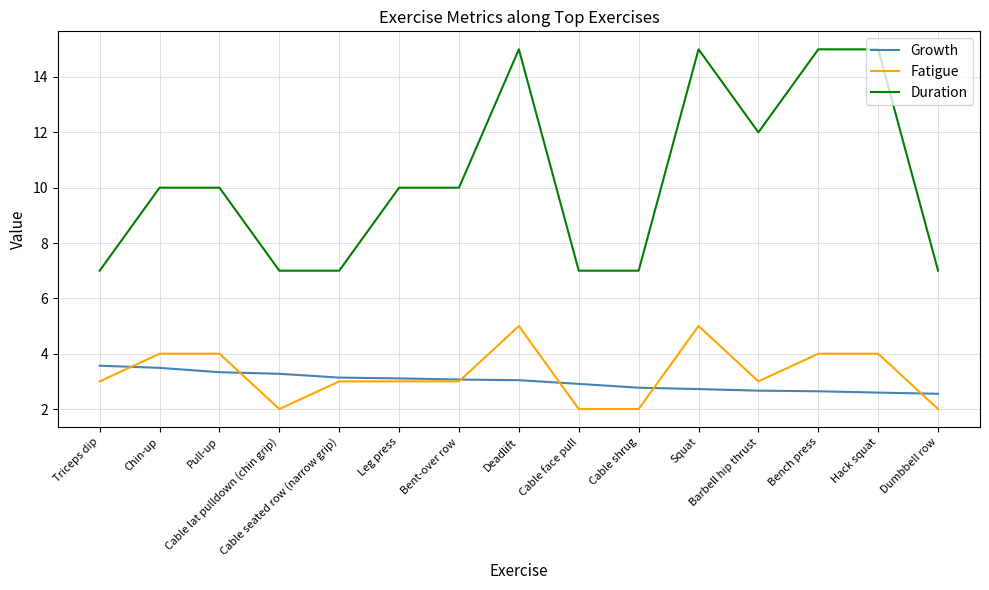

Read the Fatigue value at Squat.

5.0